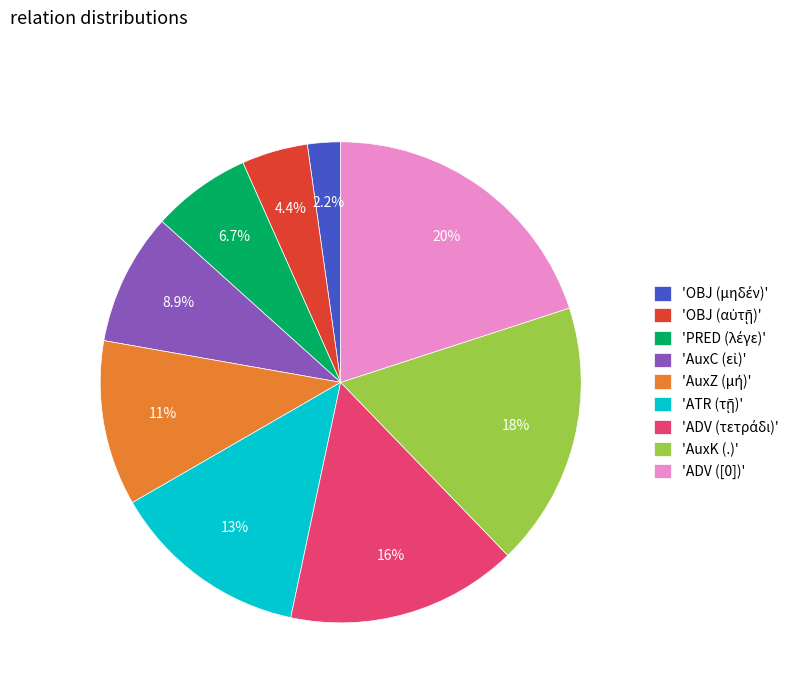

What percentage is NOT represented by 'AuxK (.)'?

82.2%